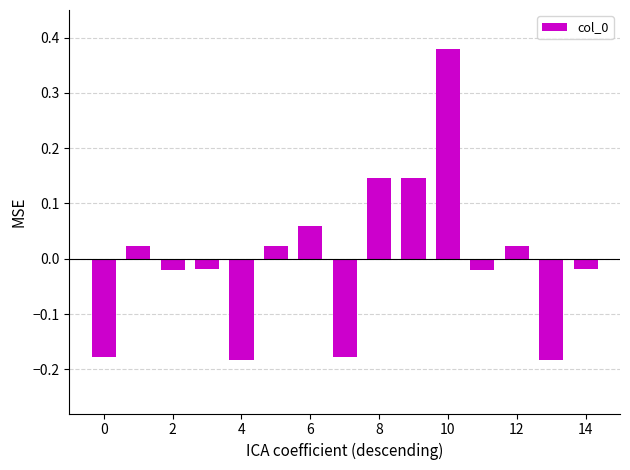

What is the difference between the maximum and minimum values?

0.6